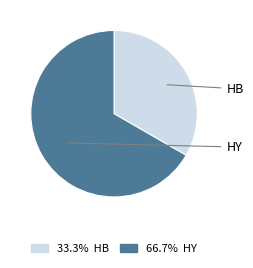

Does any single category account for the majority?

Yes